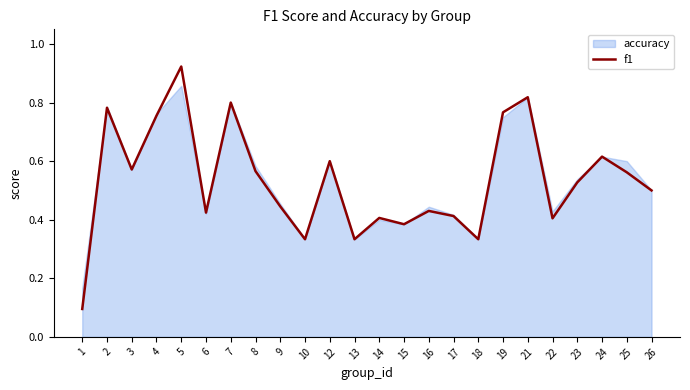

Does the chart display data point markers on the line(s)?

No